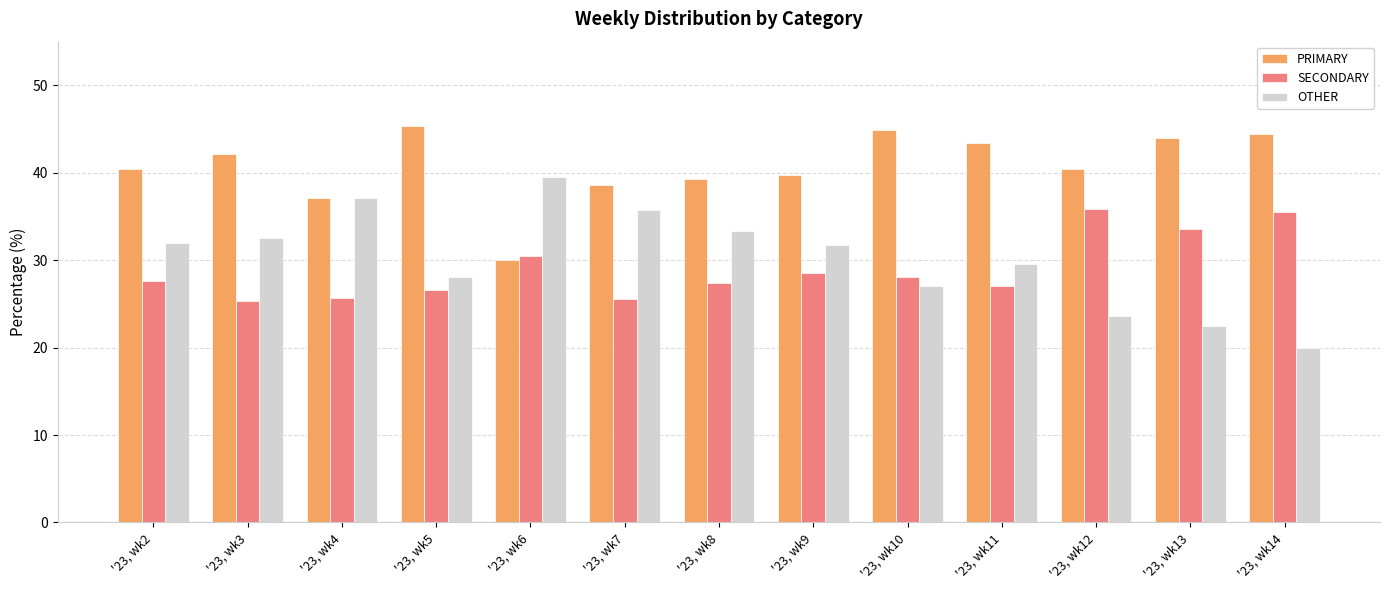

What is the lowest value of the OTHER series?

20.0